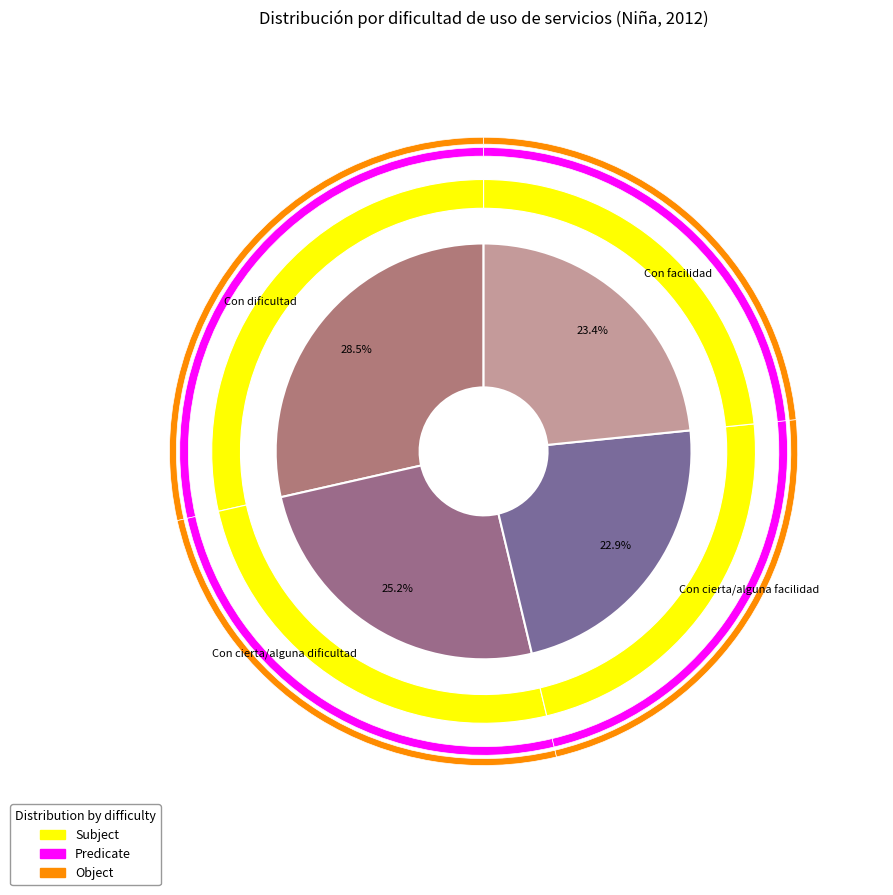

What percentage is the Con dificultad slice, to the nearest percent?

29%